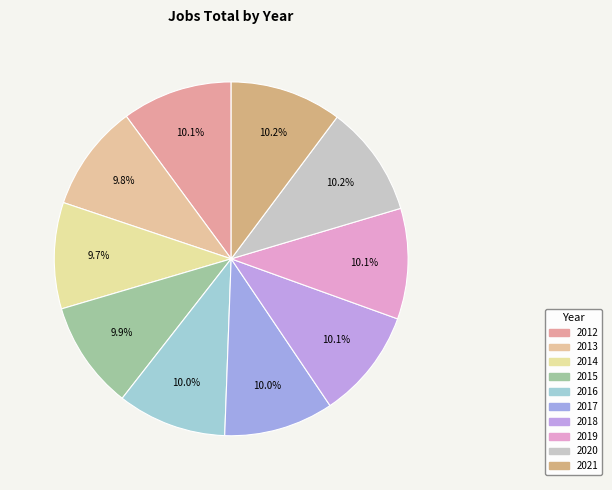

Which slice is the largest?

2021